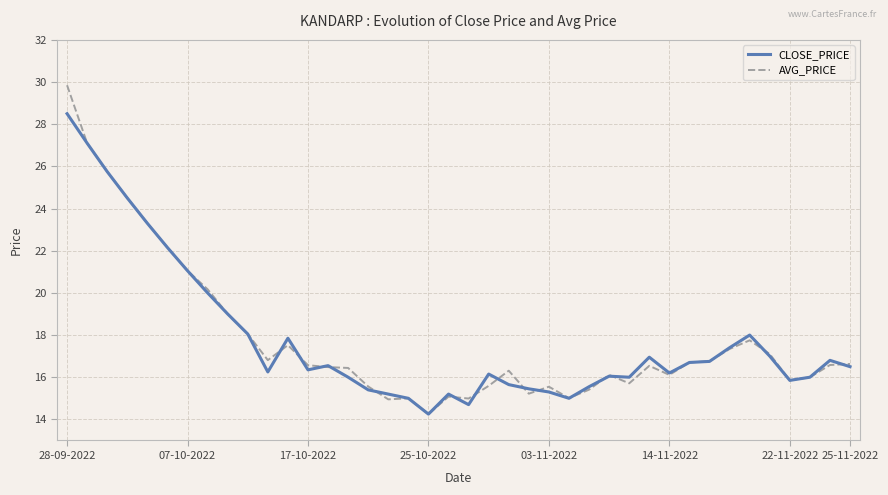

Which series has the widest spread of values?

AVG_PRICE